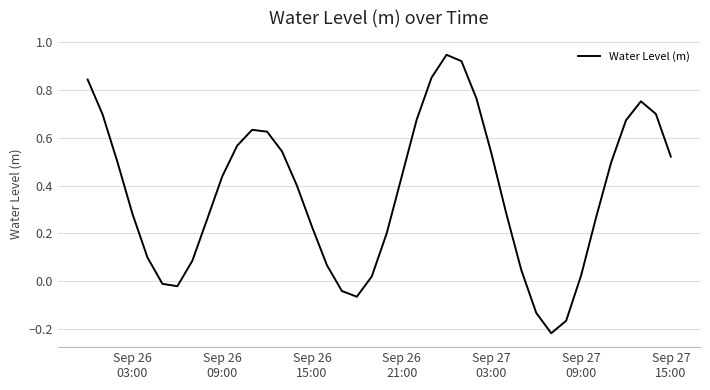

What is the sum of all values?

14.7